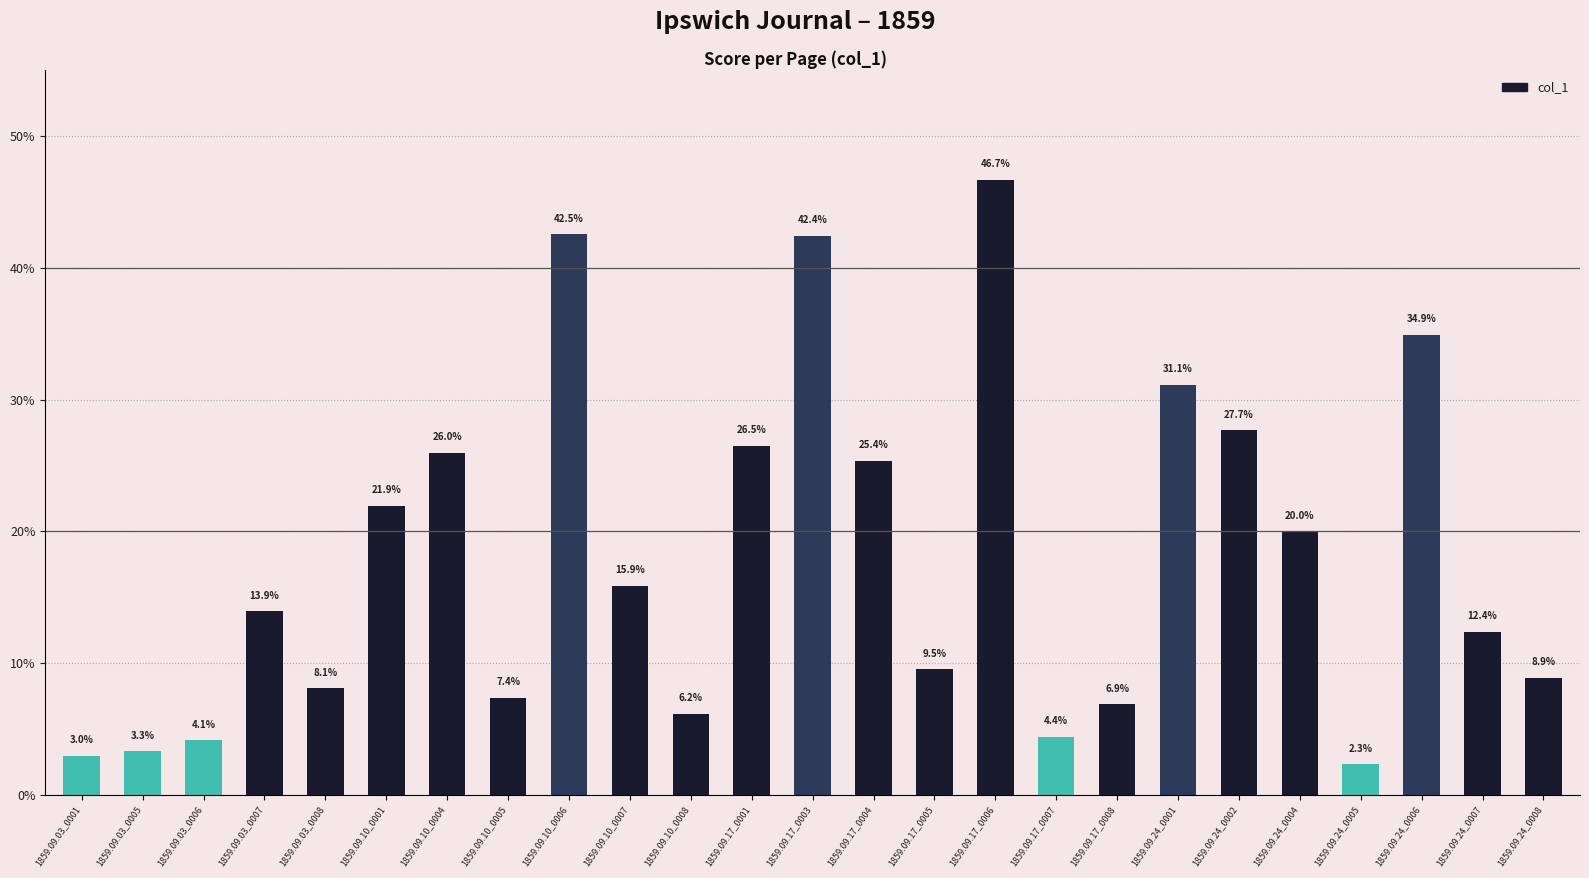

Which has a higher value, 1859.09.17_0008 or 1859.09.24_0001?

1859.09.24_0001